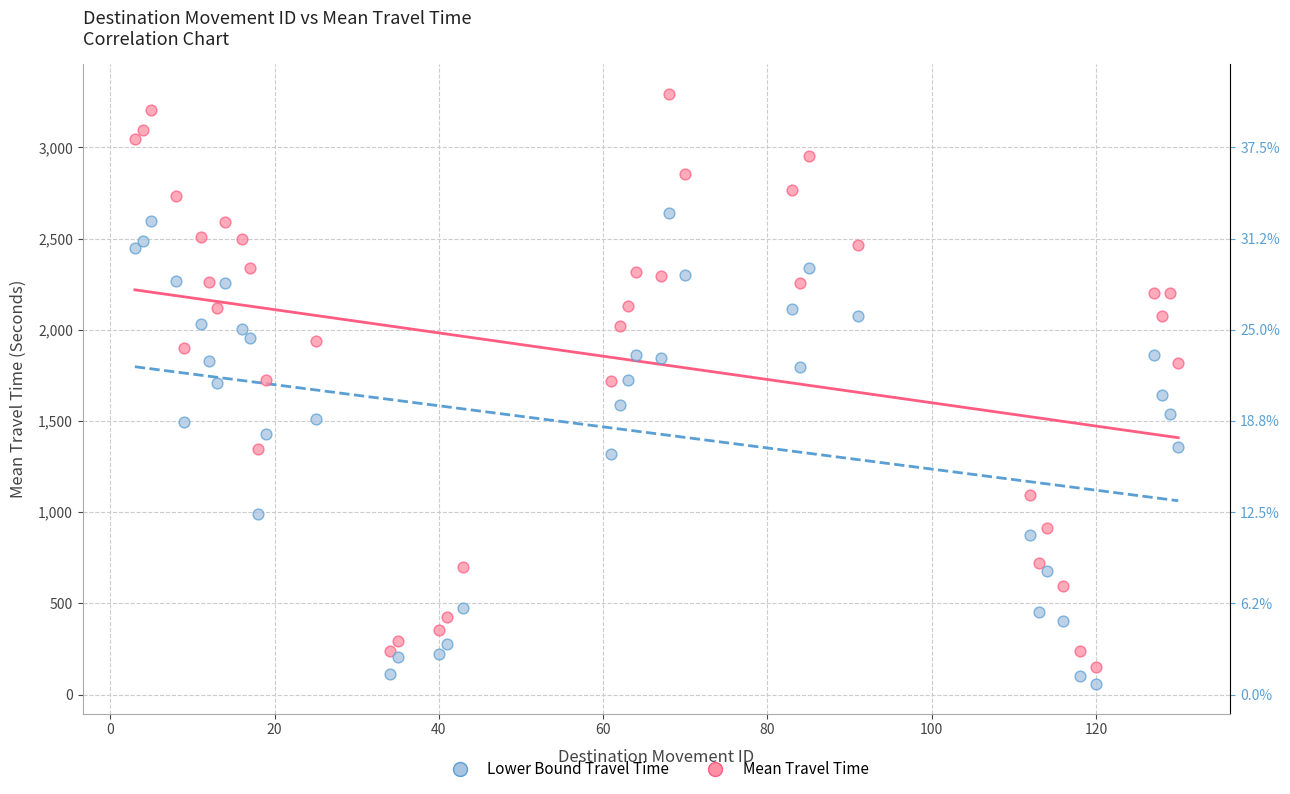

Across all data points, what is the range of X values (max minus min)?

127